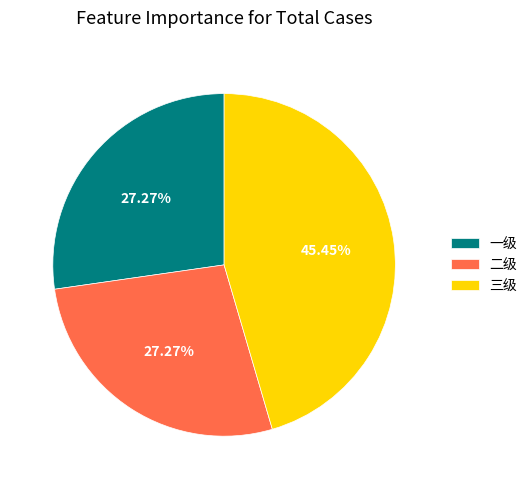

What is the largest slice in the pie chart?

三级